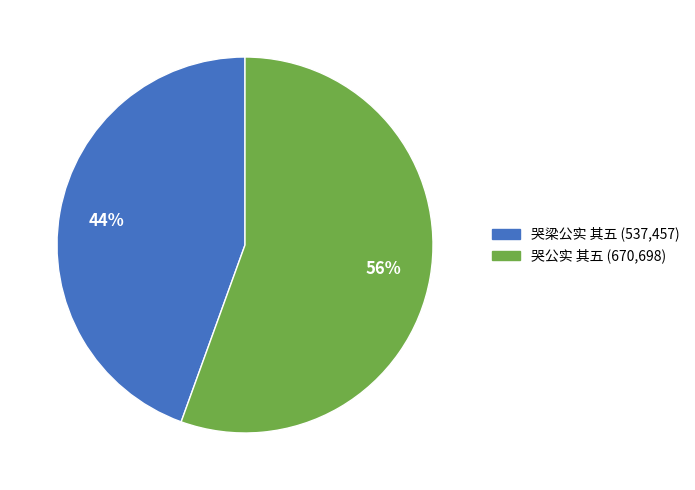

How many slices are in this pie chart?

2